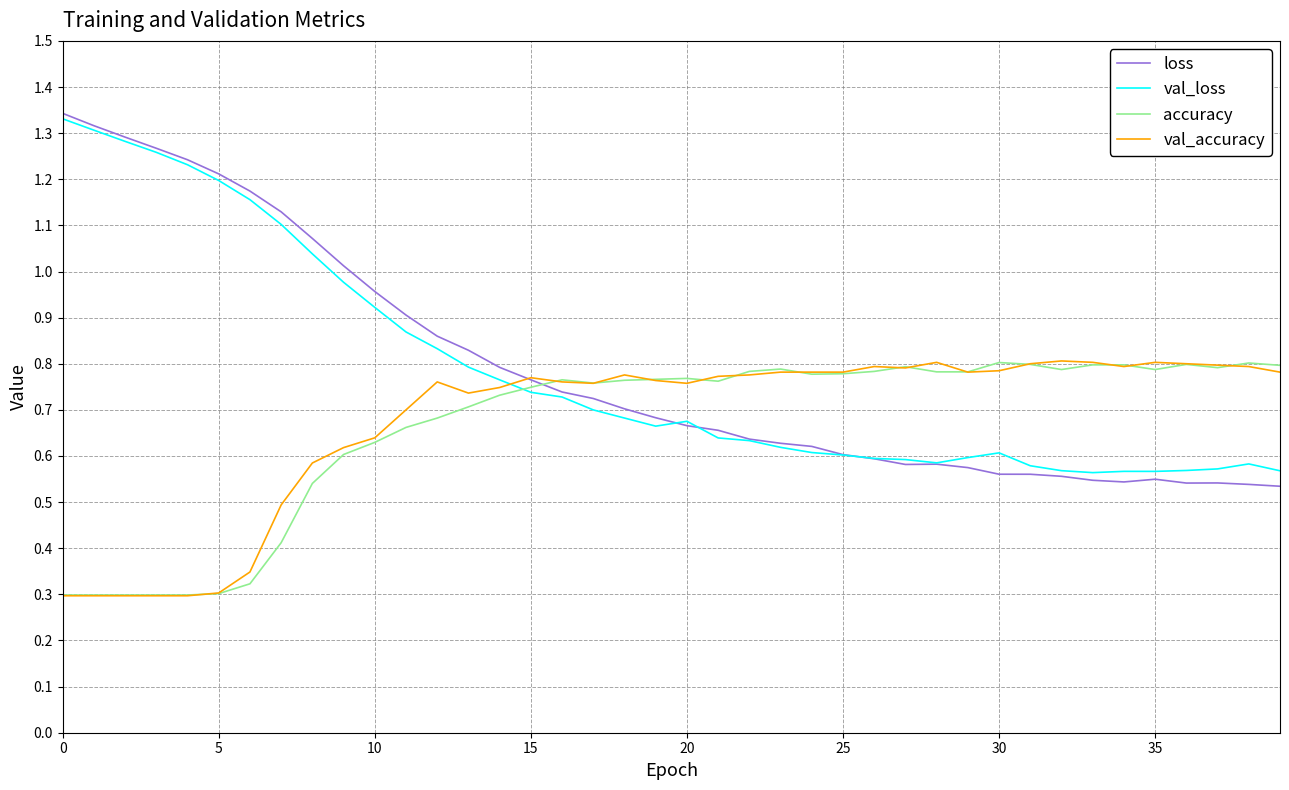

How many intersections are there between loss and val_accuracy?

1